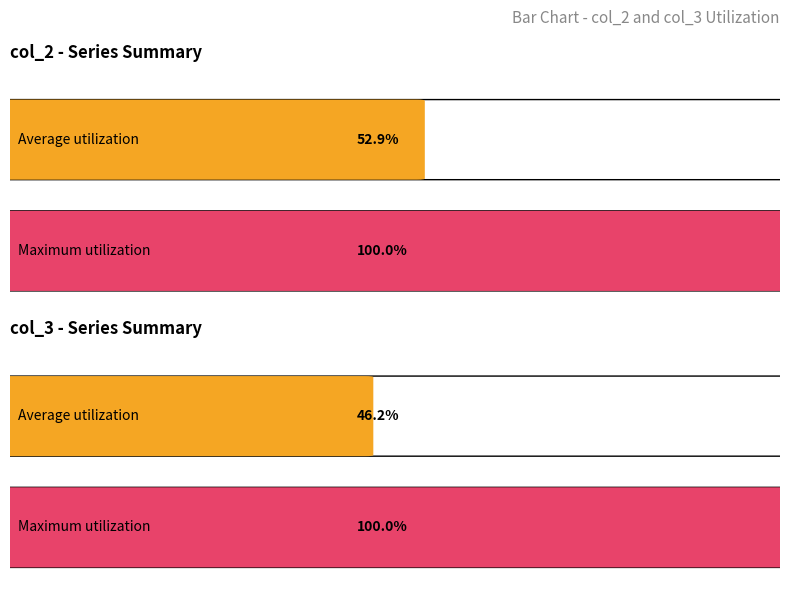

What is the sum of all col_2 values?

9390